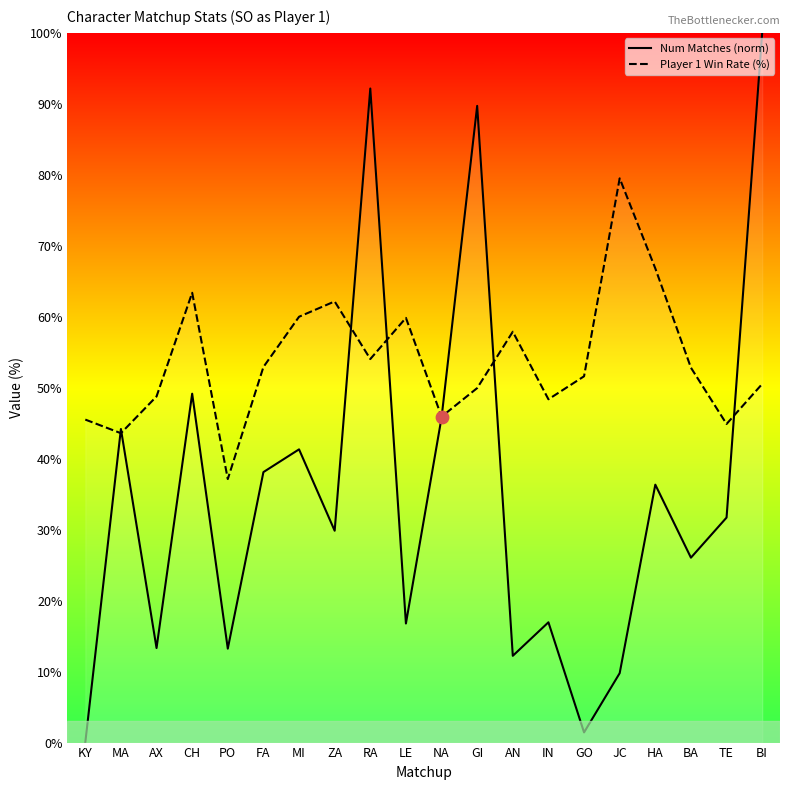

Which series contains the highest Y value?

Num Matches (norm)